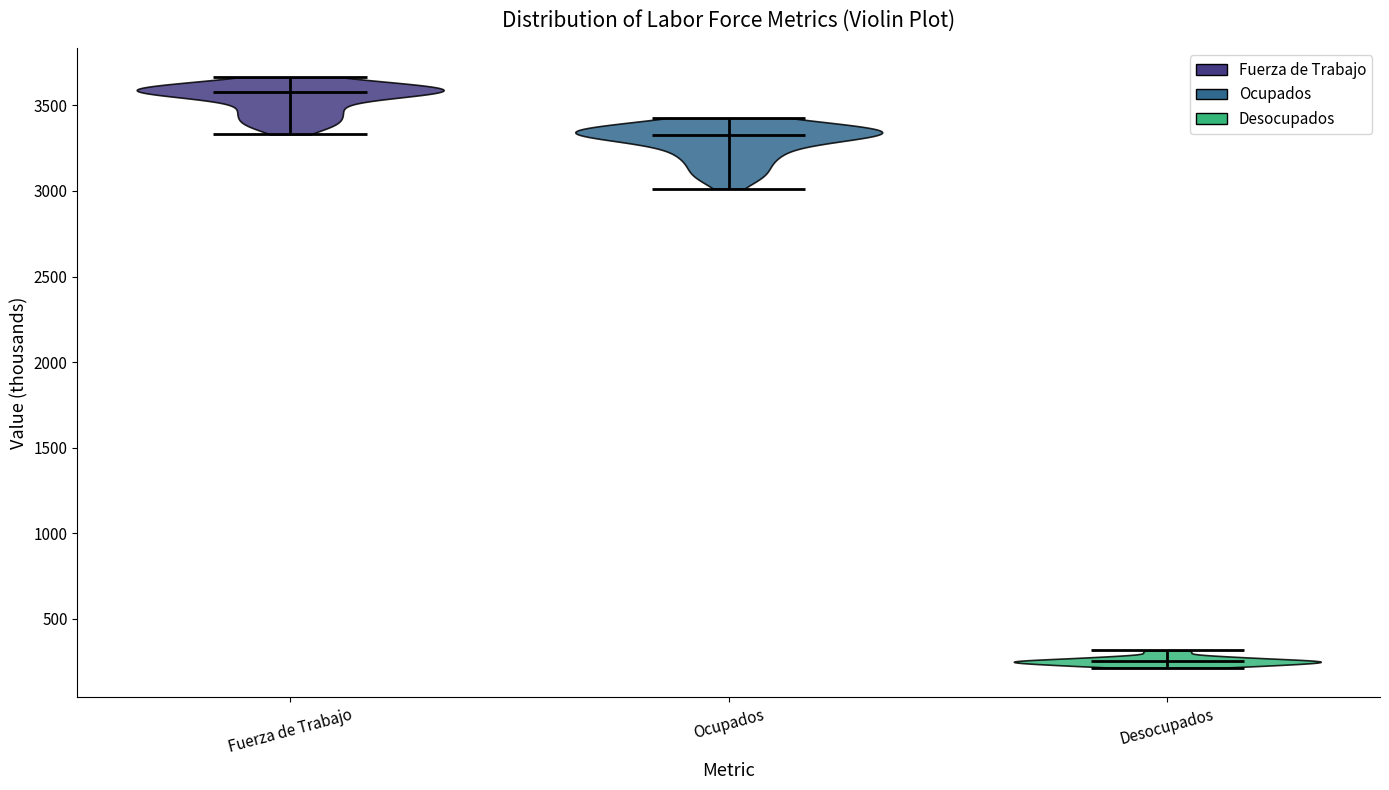

Which violin has the lowest median line?

Desocupados